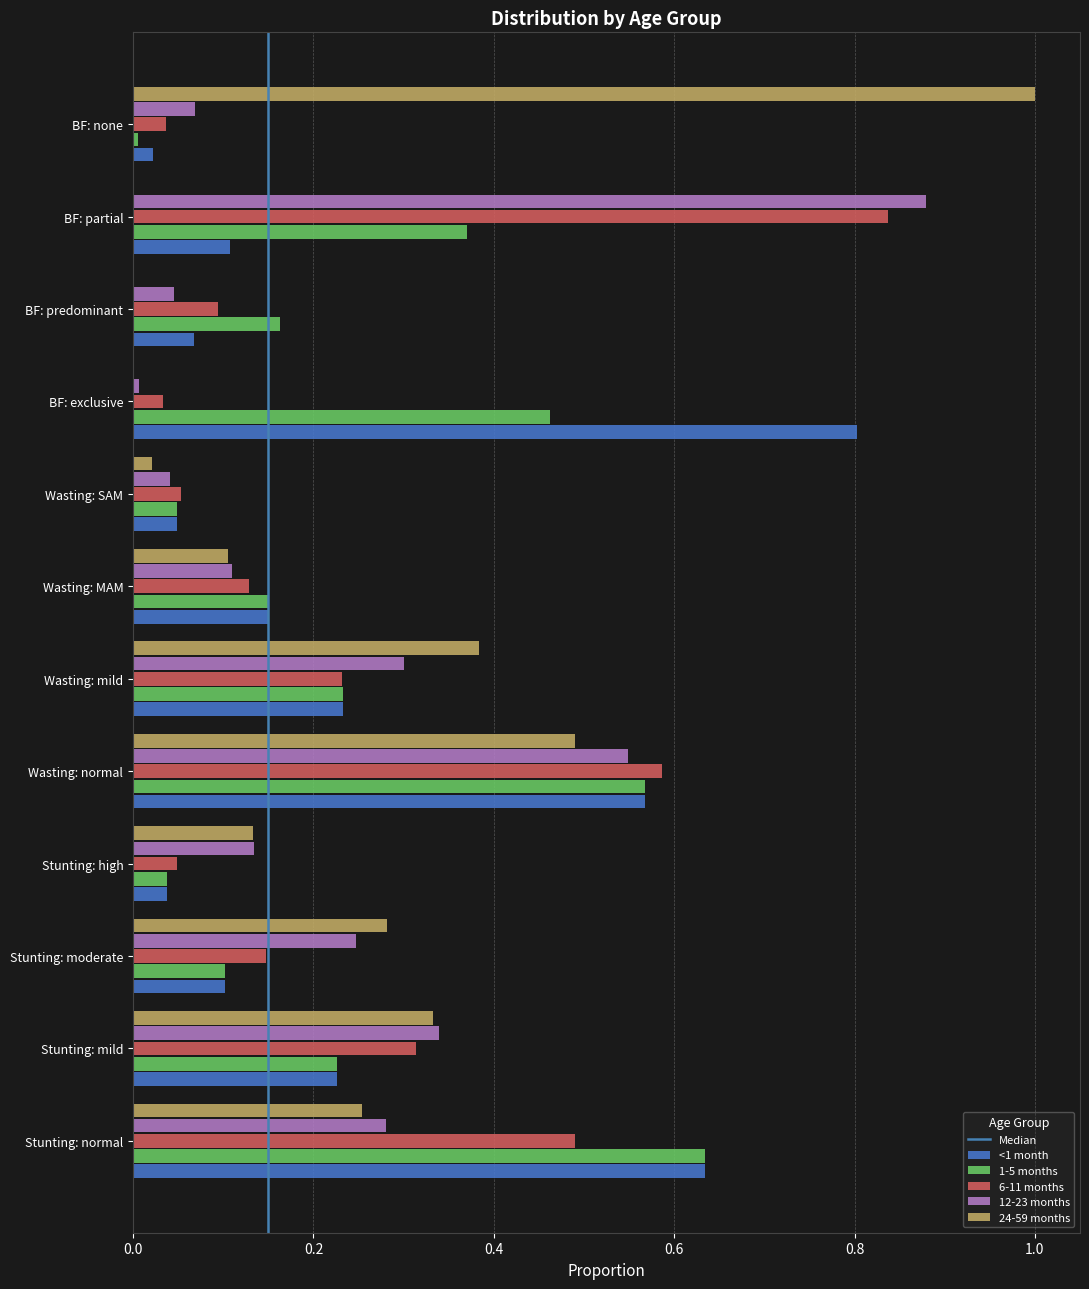

Is it true that 6-11 months equals 0.0 at Stunting: high?

True